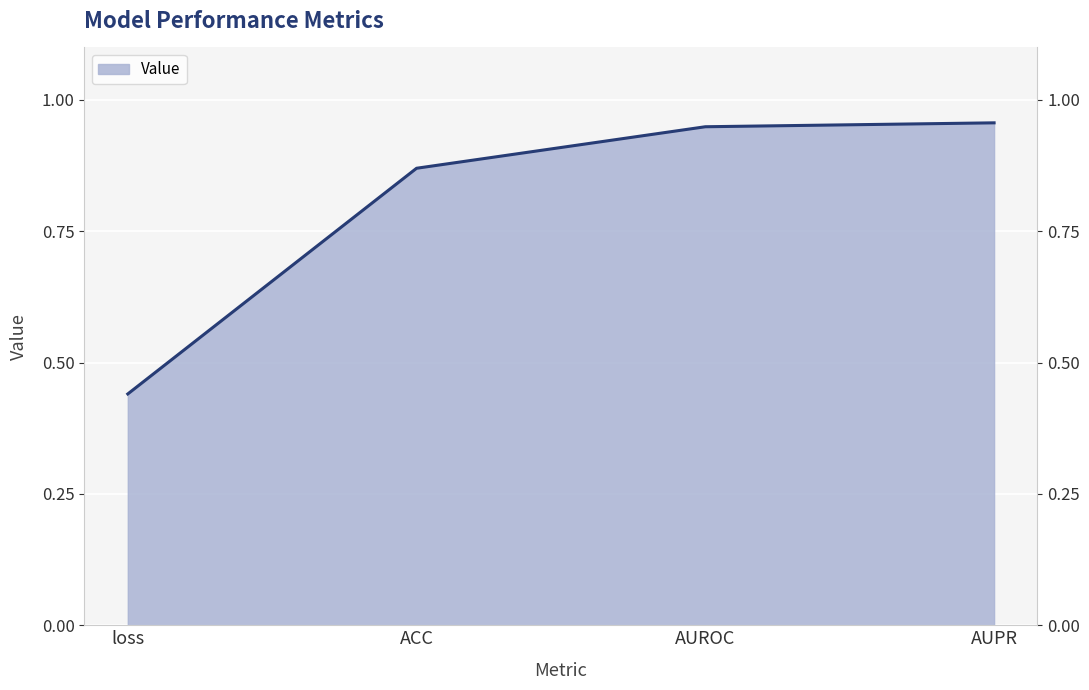

What is the difference between the maximum and second lowest values?

0.1